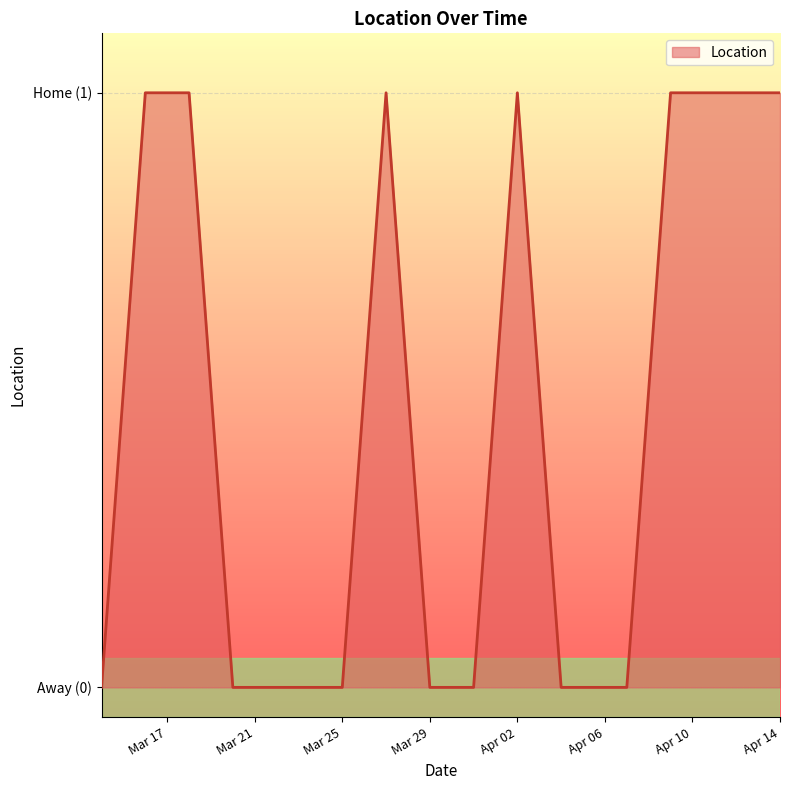

What is the label of the 4th point from the left?

Mar 29